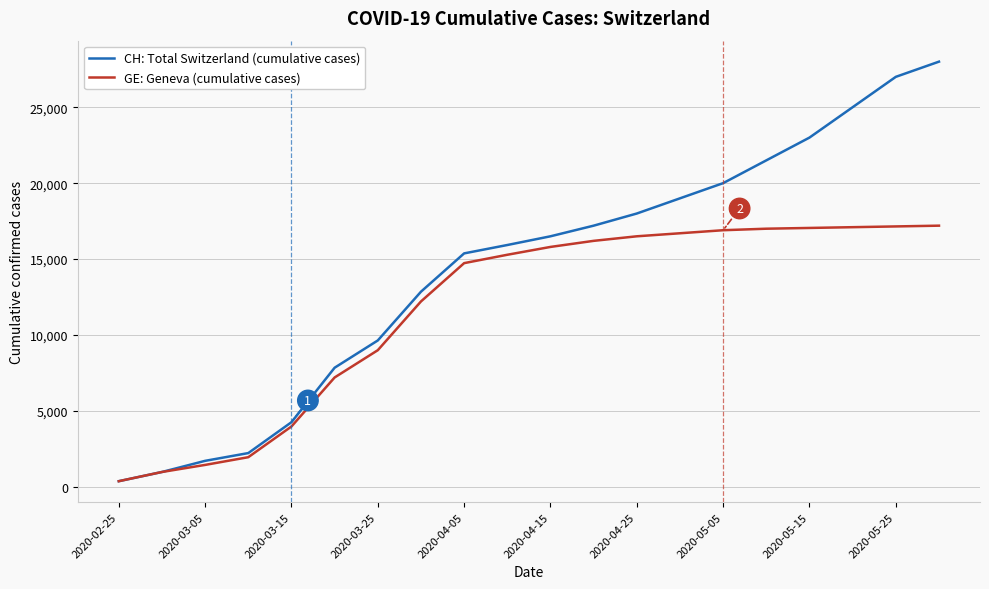

Rank the series by their average value, from highest to lowest.

CH: Total Switzerland (cumulative cases), GE: Geneva (cumulative cases)